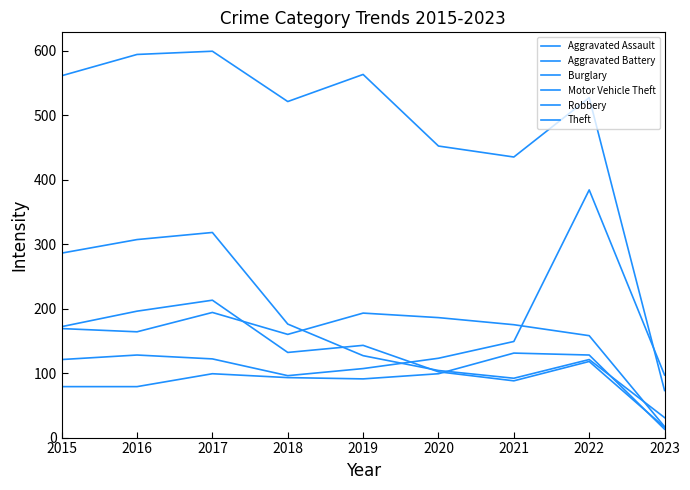

List the labels in order of Aggravated Battery value, largest first.

2017, 2019, 2020, 2021, 2015, 2016, 2018, 2022, 2023